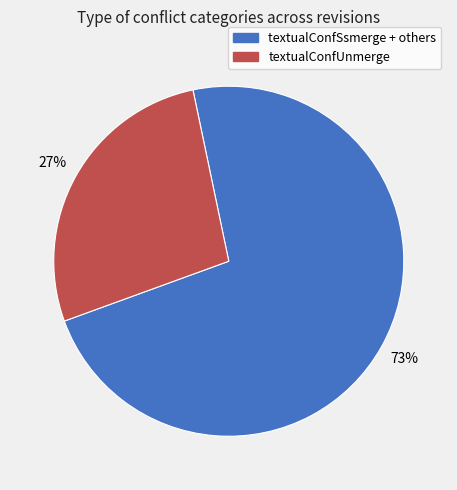

To the nearest percent, what is the average slice percentage?

50%